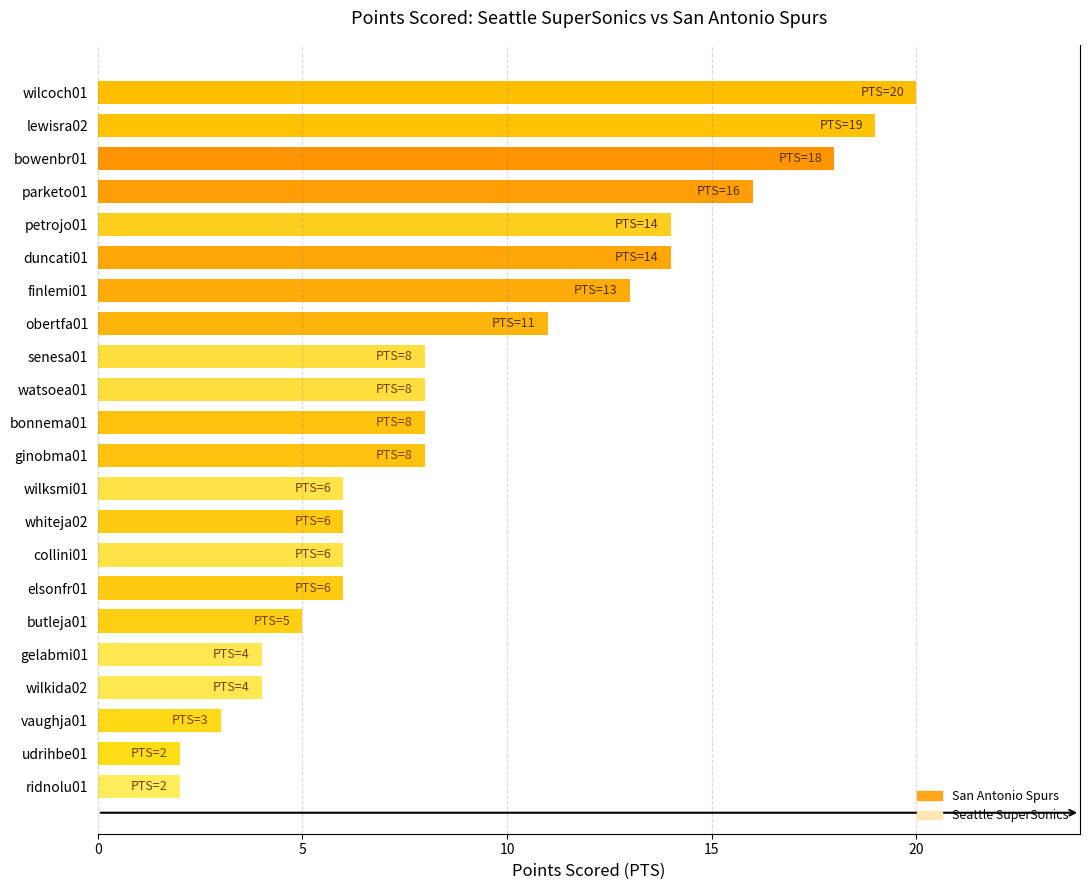

What is the average value?

9